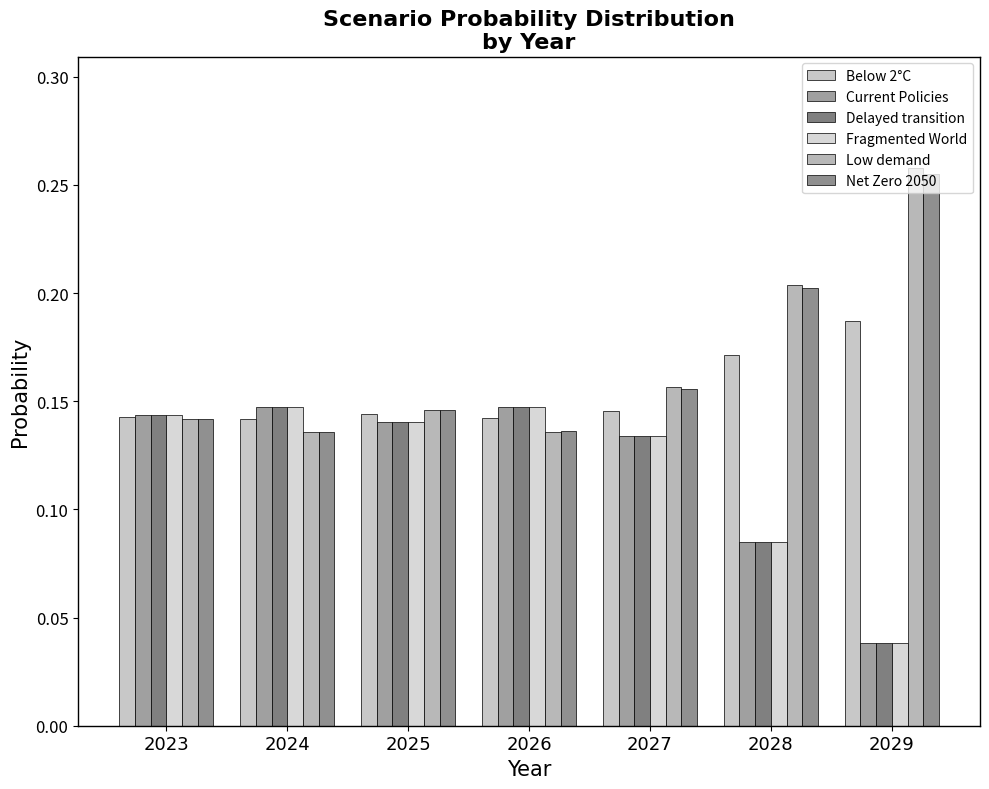

True or false: Net Zero 2050 has a value of 0.3 at 2027.

False